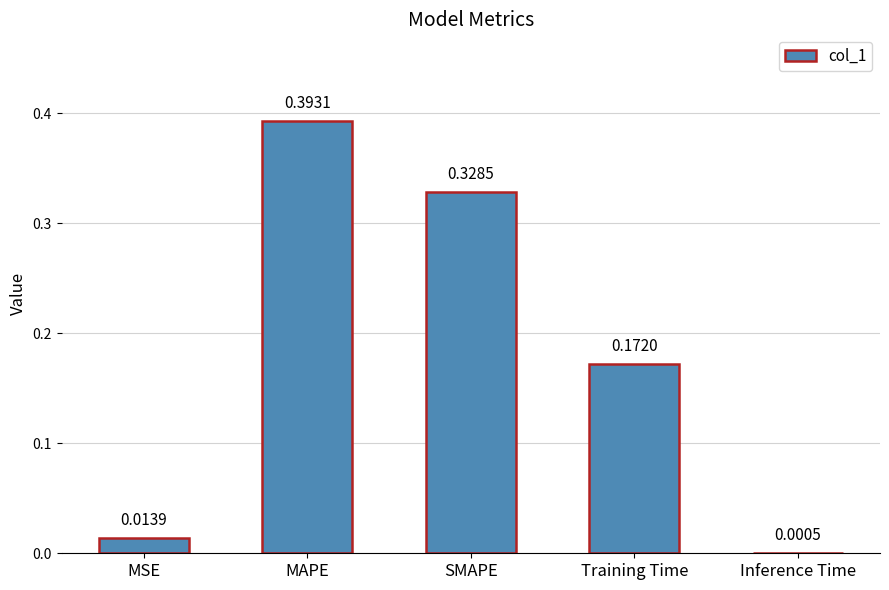

At which category does the chart reach its peak across all series?

MAPE